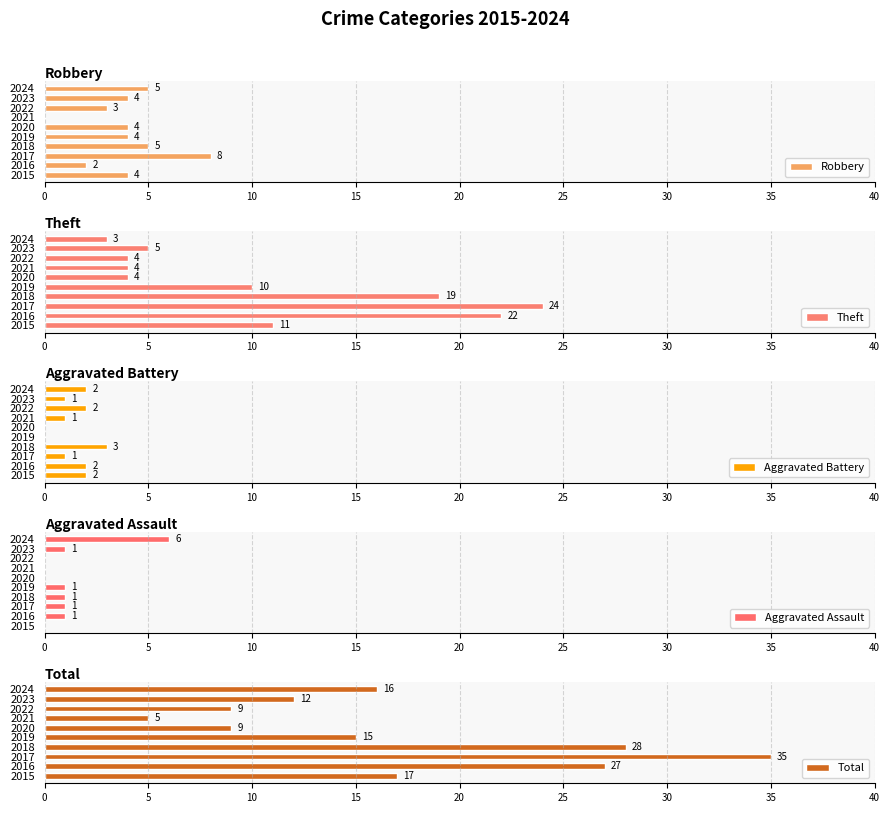

Does the chart contain stacked bars?

No